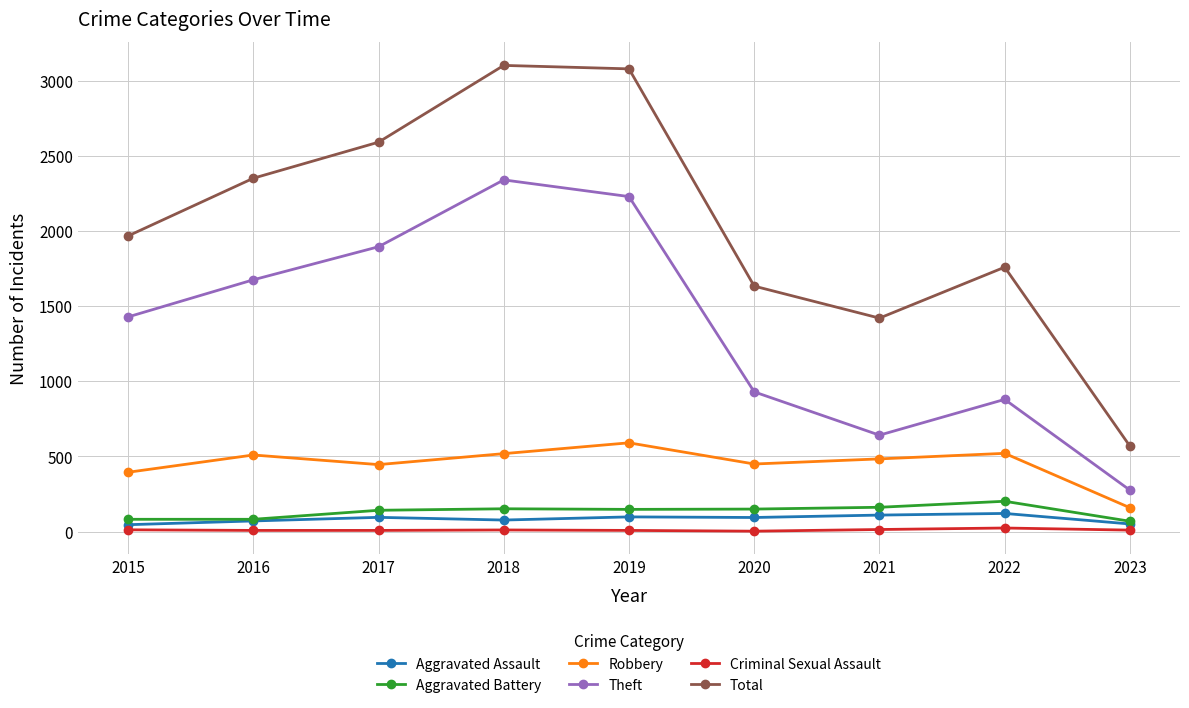

What is the difference between the maximum and minimum values in the Robbery series?

432